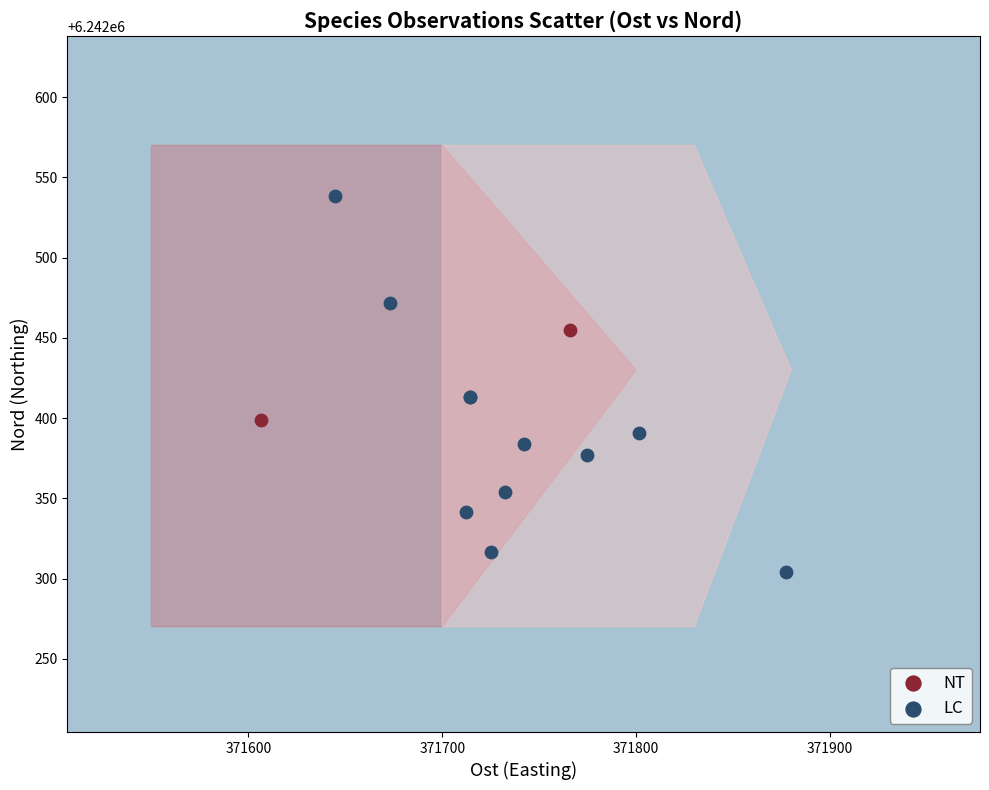

What are all the series names shown in the legend?

NT, LC